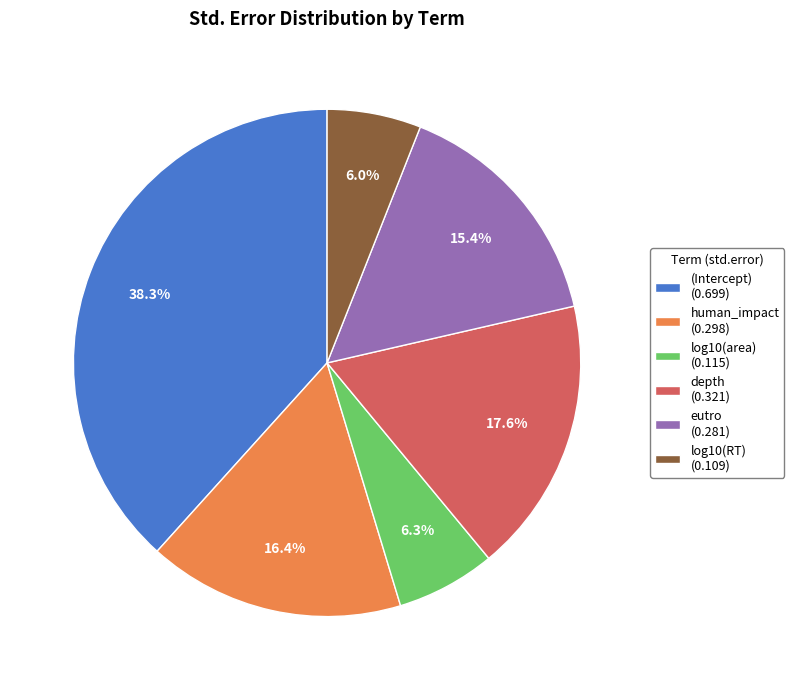

Count the number of slices in the pie.

6